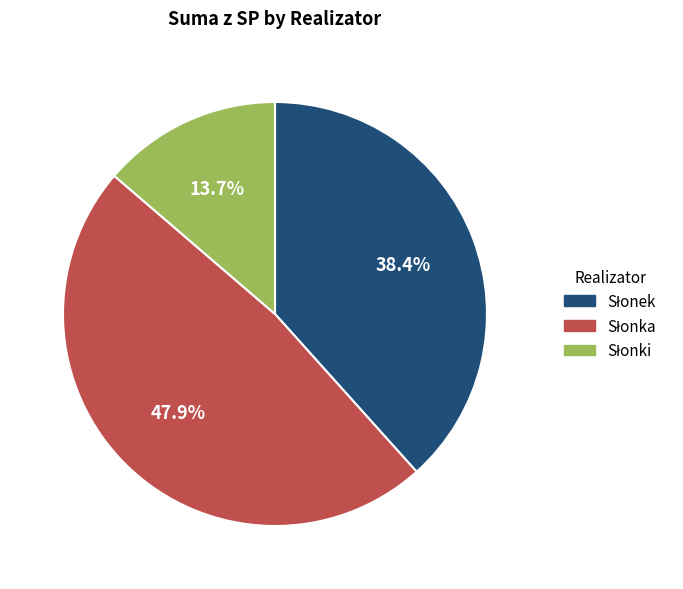

Is there a majority slice in this chart?

No